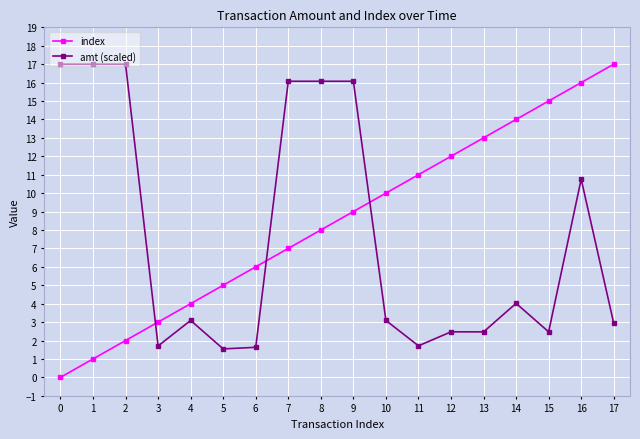

At which category is the sum across all series the highest?

16